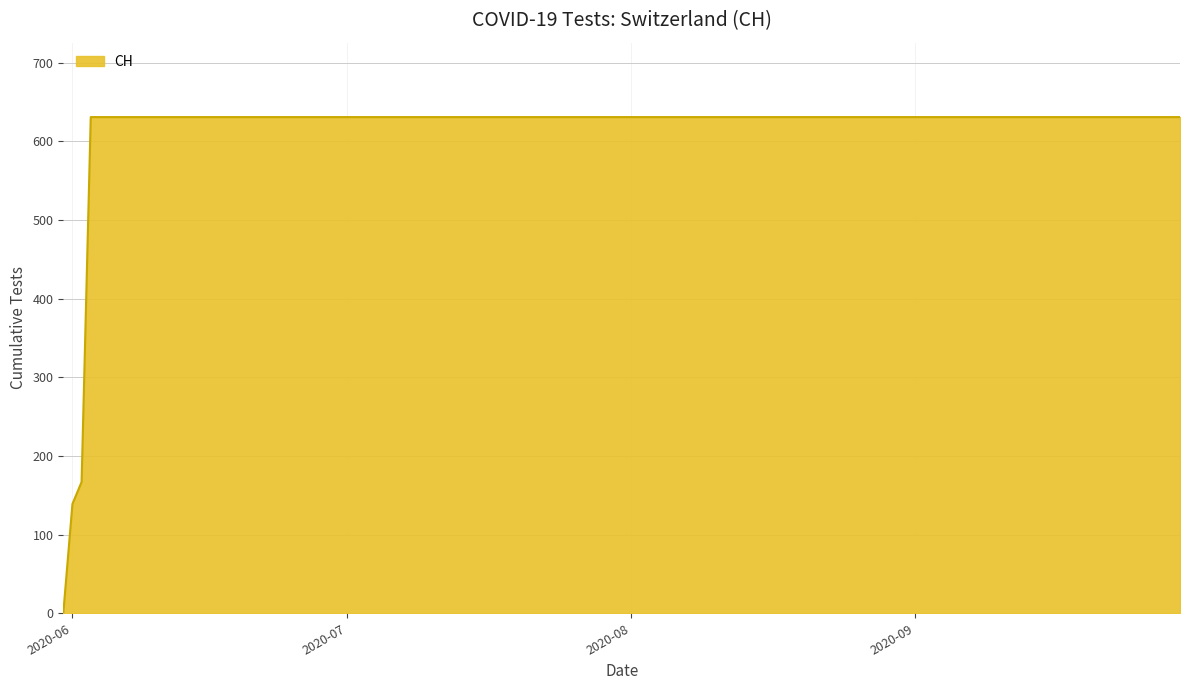

How many lines are shown in the chart?

1